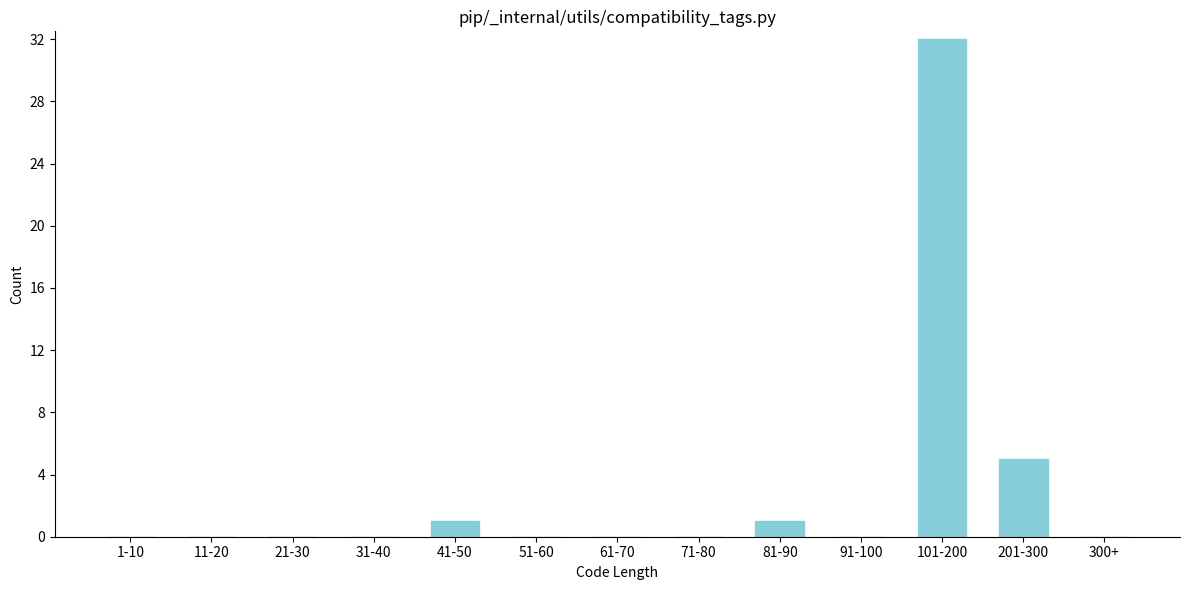

Reading right to left, list all the values displayed in this chart.

300+=0	201-300=5	101-200=32	91-100=0	81-90=1	71-80=0	61-70=0	51-60=0	41-50=1	31-40=0	21-30=0	11-20=0	1-10=0